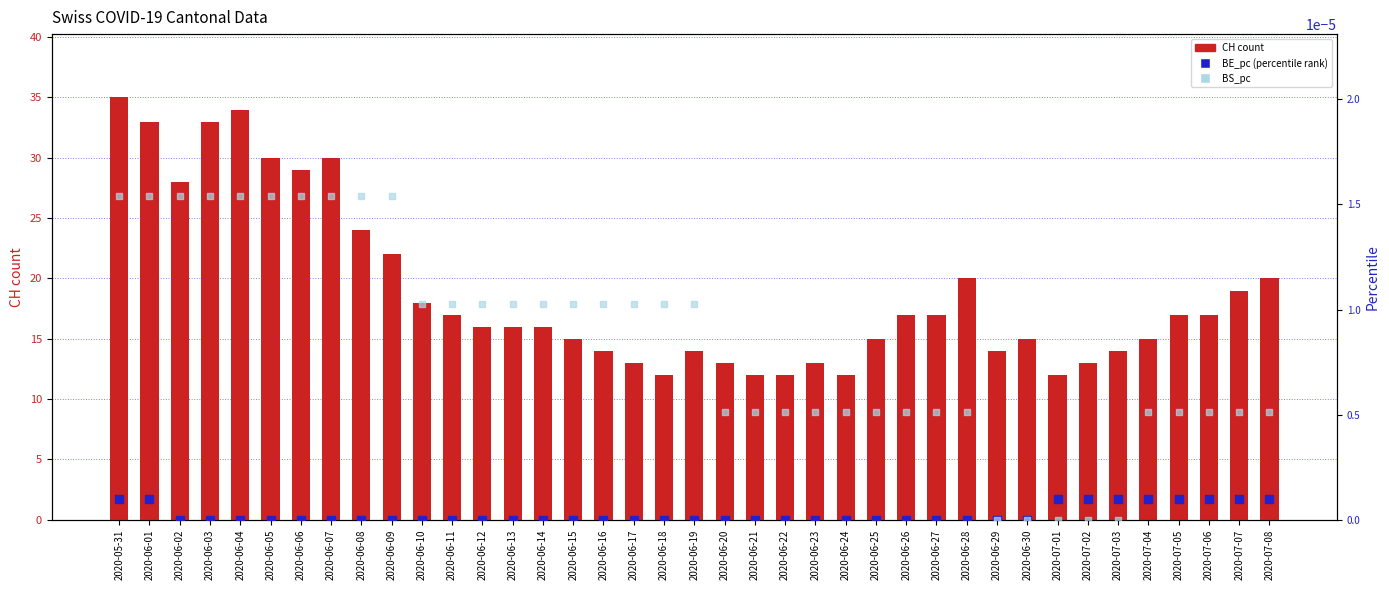

At how many categories does at least one series exceed 1?

39